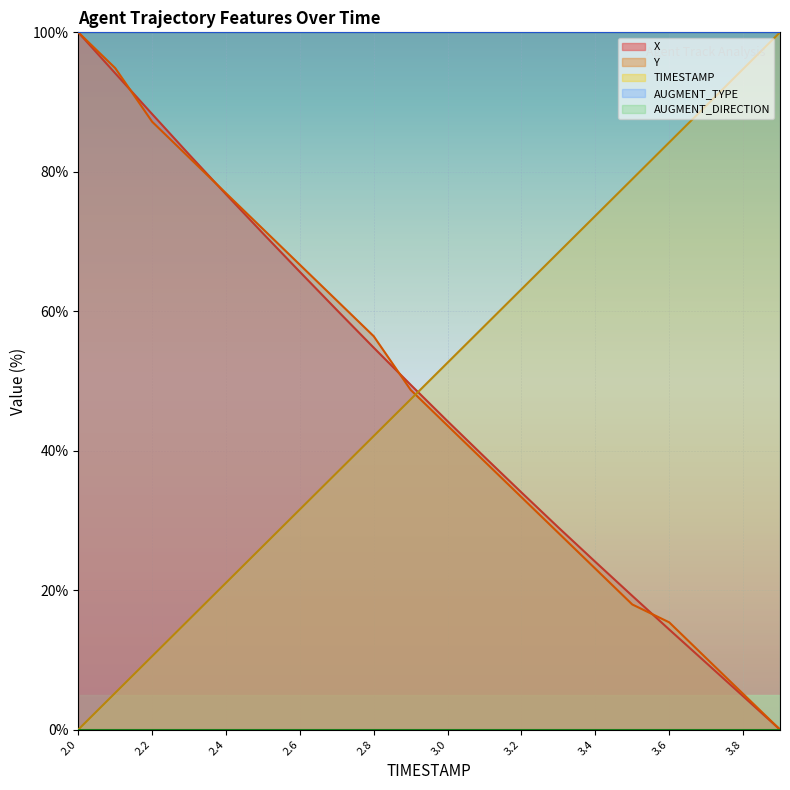

Count the number of categories in the chart.

20